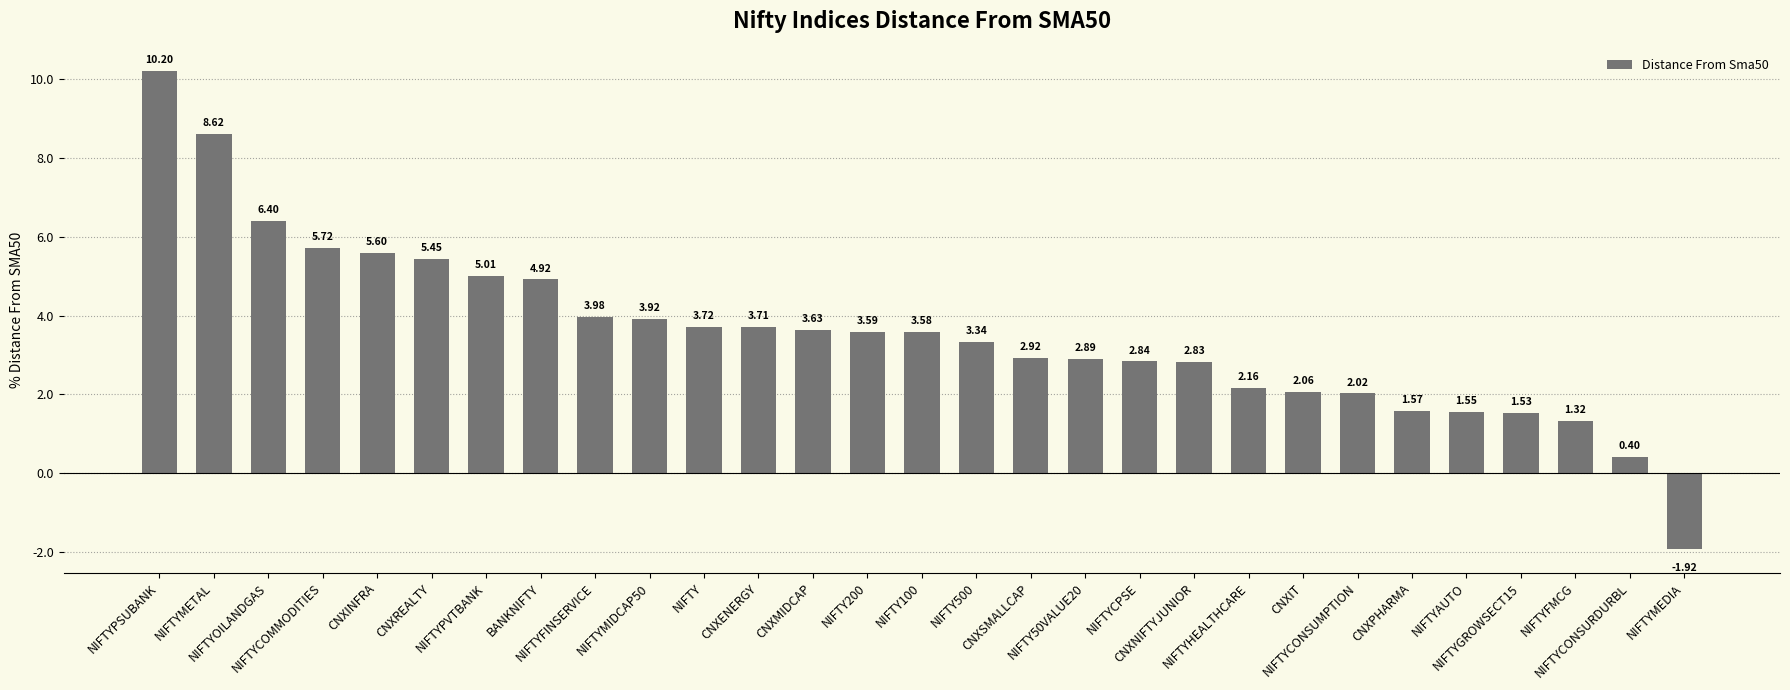

What is the difference between the second highest and minimum values?

10.5